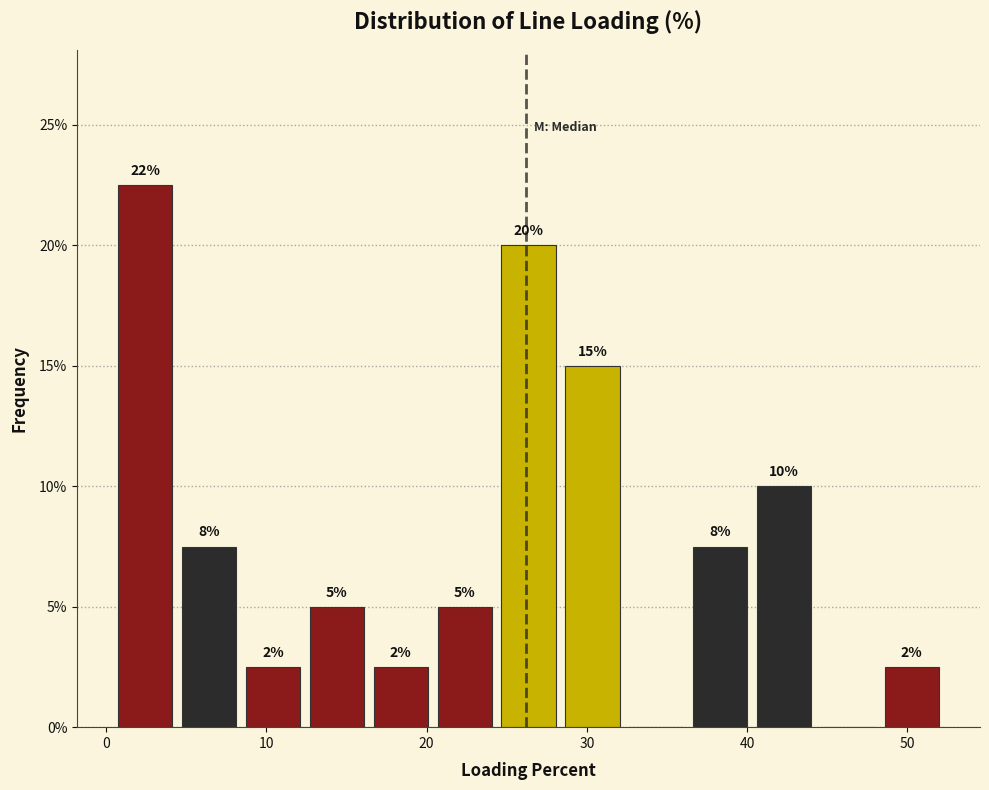

Read against the x-axis, roughly where is the centre of the tallest bar?

2